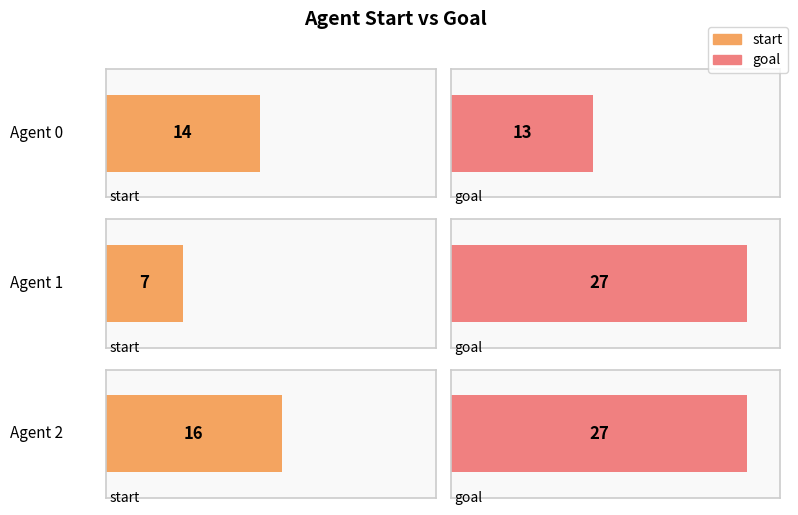

Between 0 and 1, which series saw the biggest shift?

goal